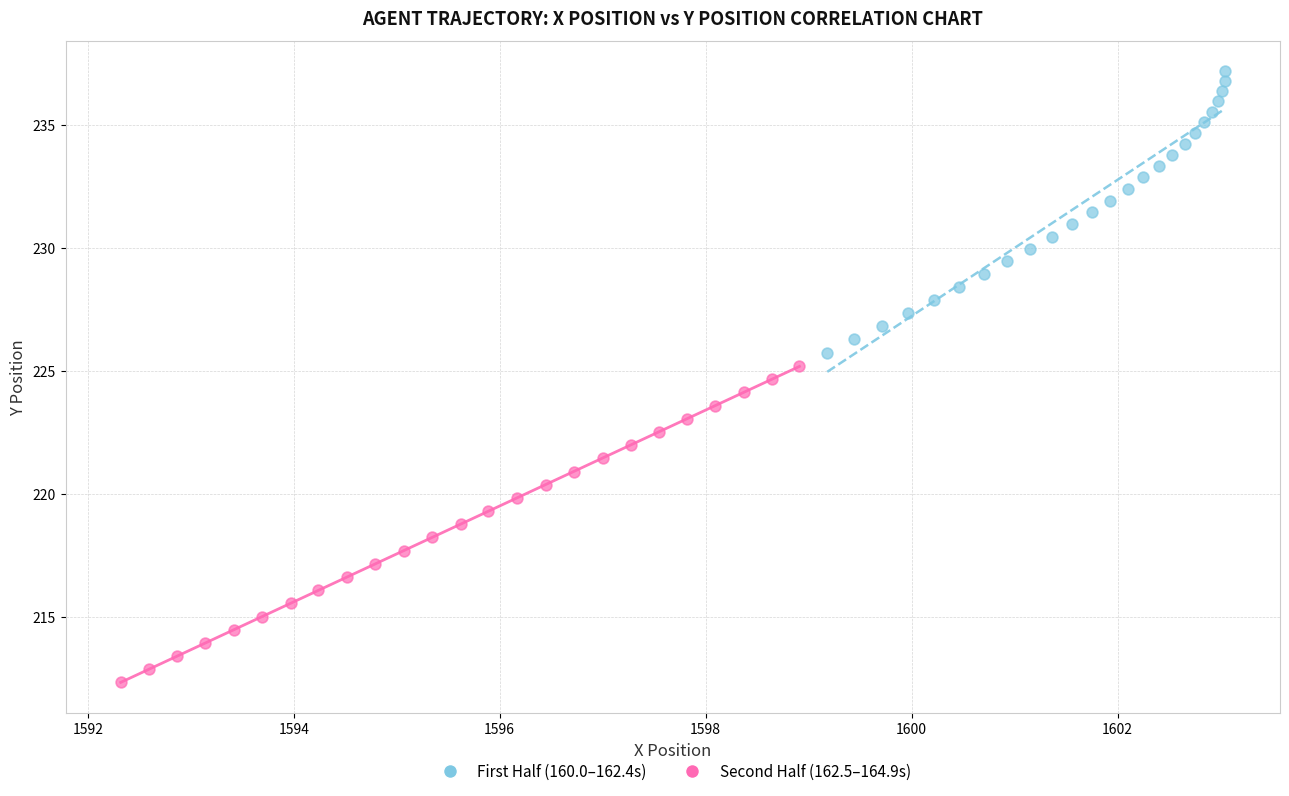

Which series has the largest Y range (max minus min)?

Second Half (162.5–164.9s)